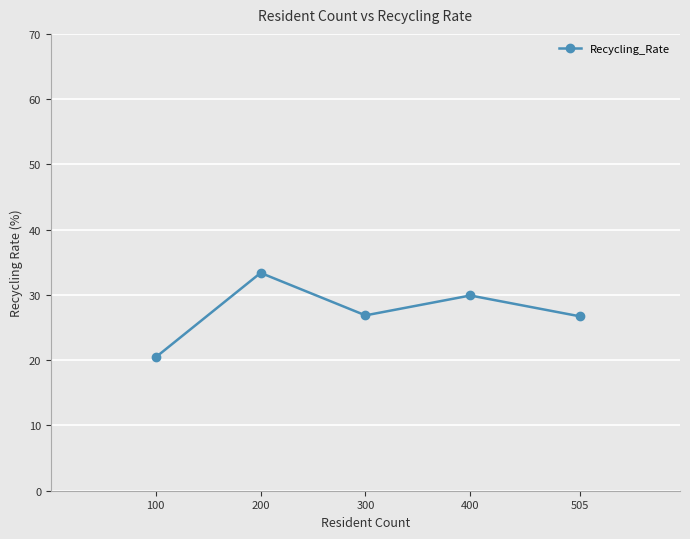

What is the change in value from 200 to 300?

-6.5